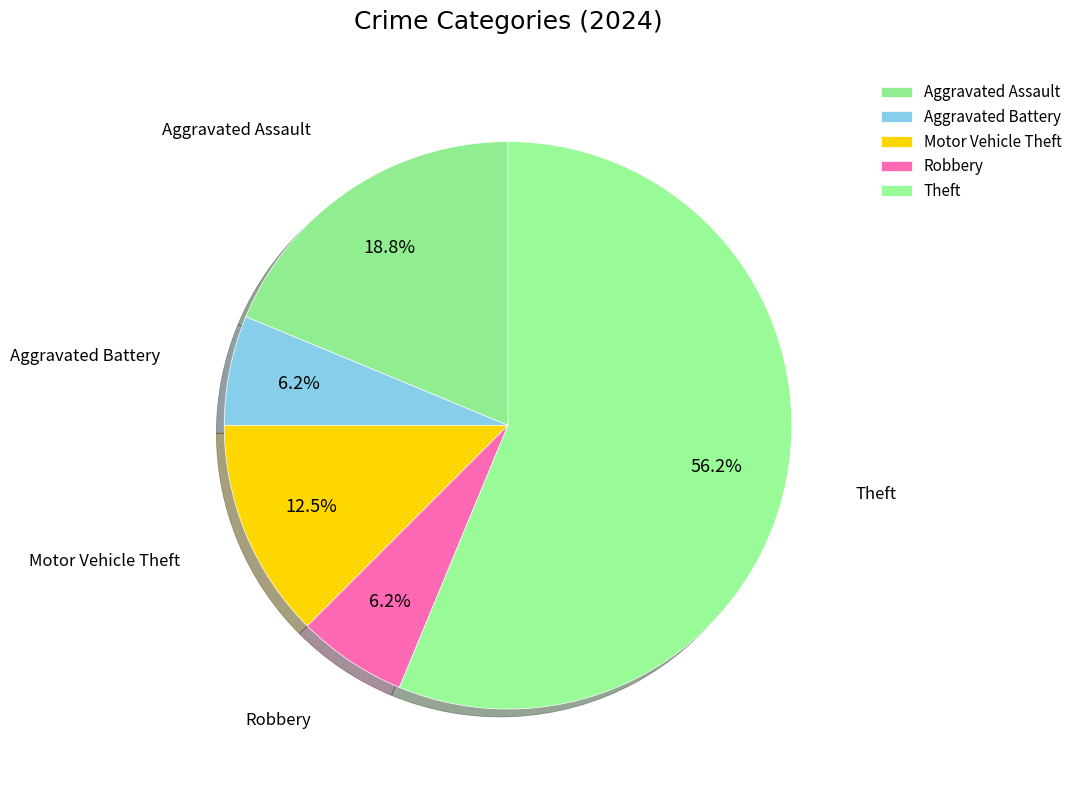

Which slice is the largest?

Theft